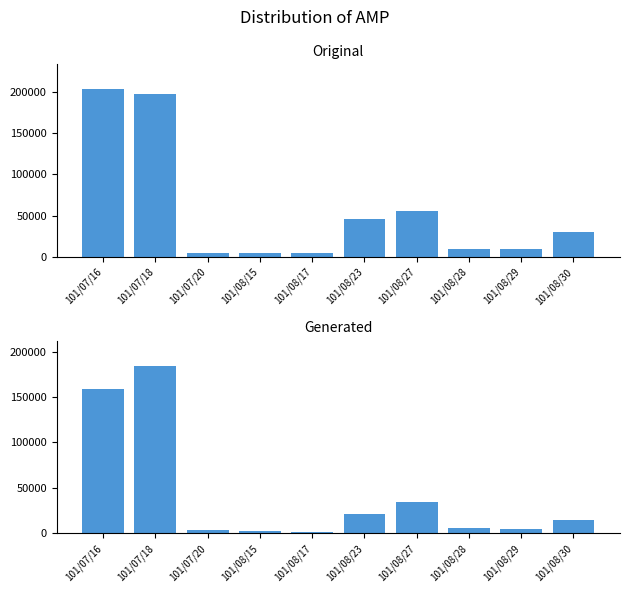

What is the total value across all series at 101/08/23?

66760